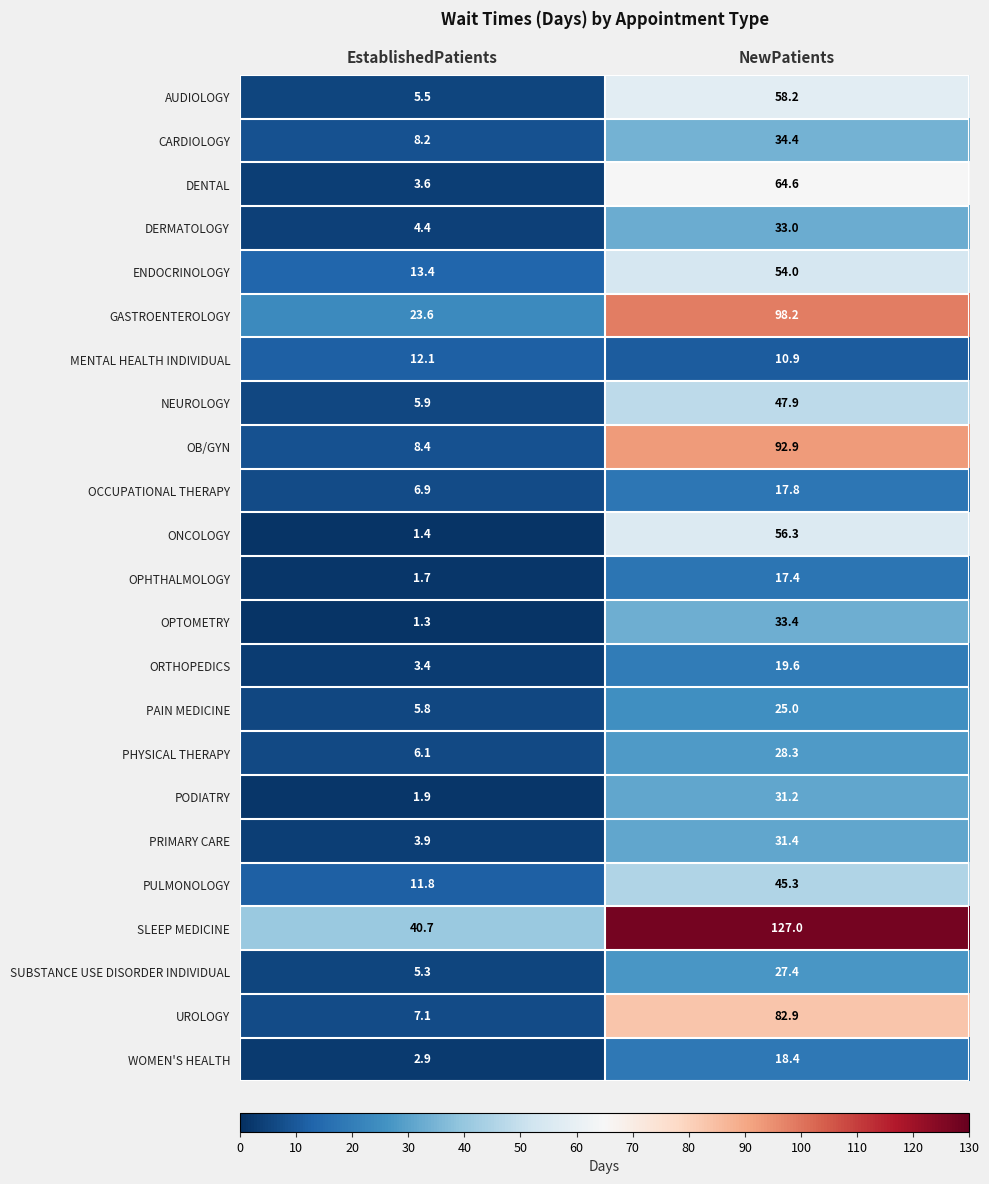

What is the difference between the maximum and minimum values in the AUDIOLOGY series?

52.7